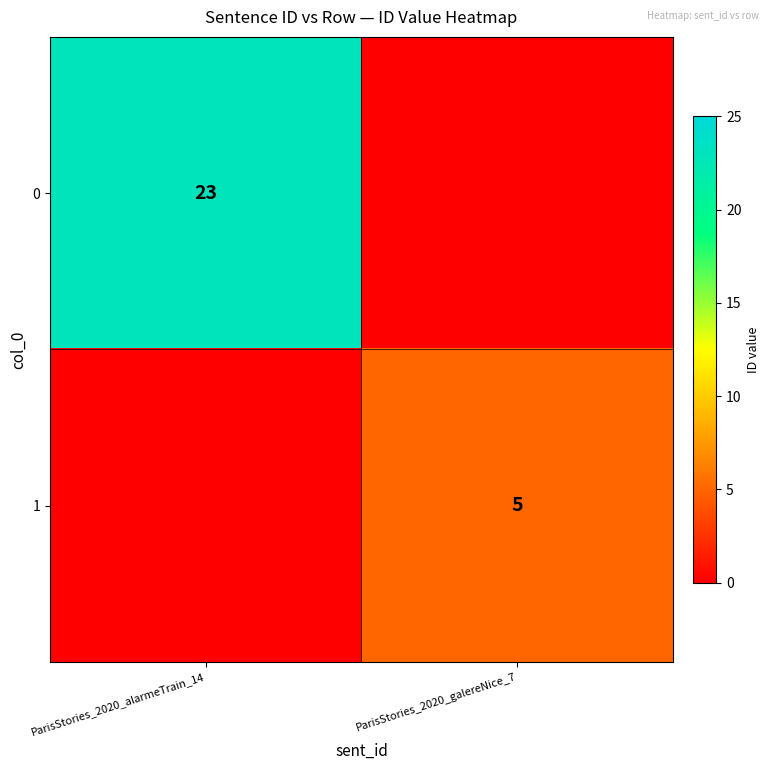

True or false: 1 has a value of 9 at ParisStories_2020_galereNice_7.

False